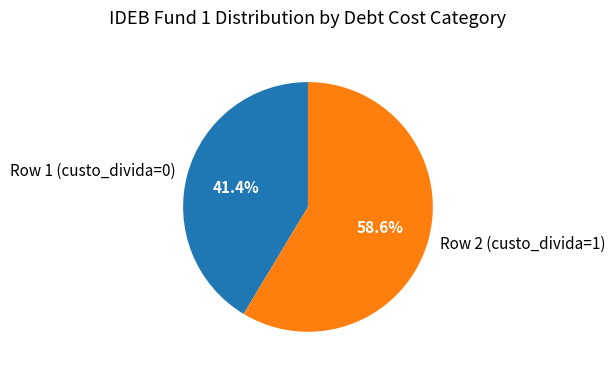

How many slices are in this pie chart?

2